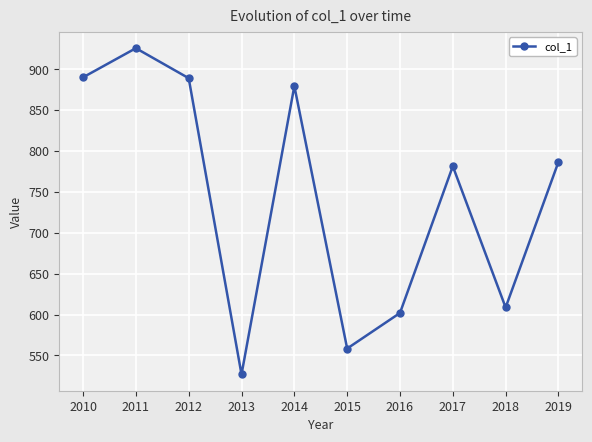

How many interior local valleys (lower than both neighbors) does the data have?

3